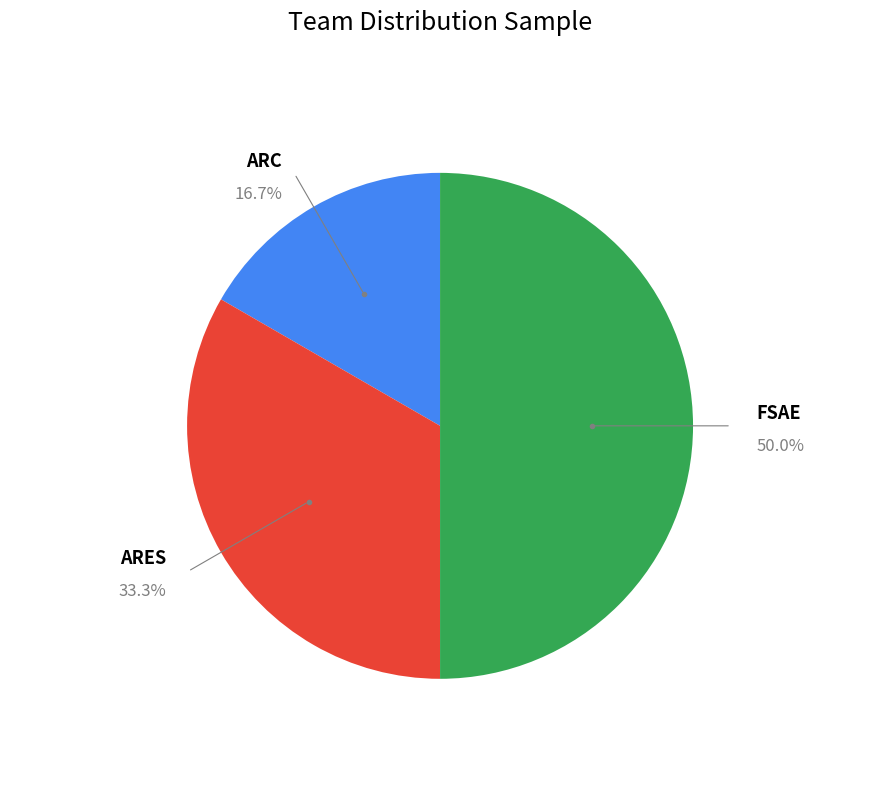

Count the number of slices in the pie.

3